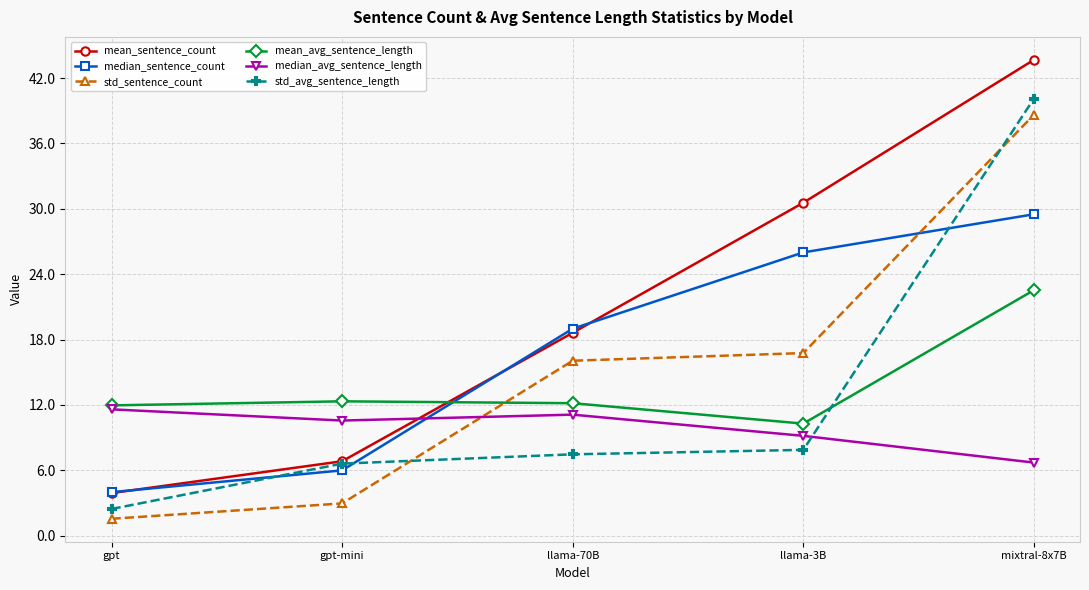

What position from the right is gpt-mini?

4